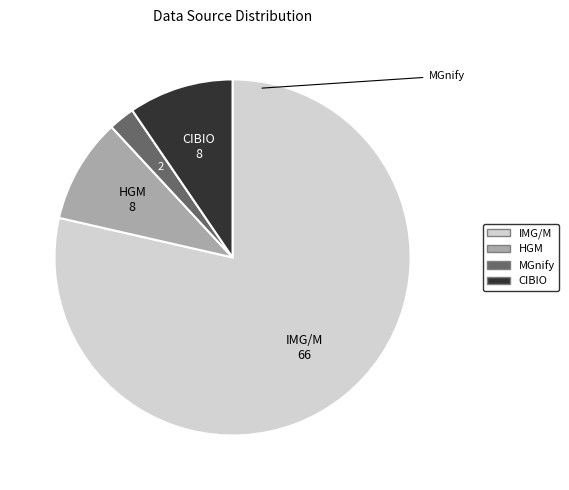

Do MGnify and IMG/M together represent more than half of the pie?

Yes